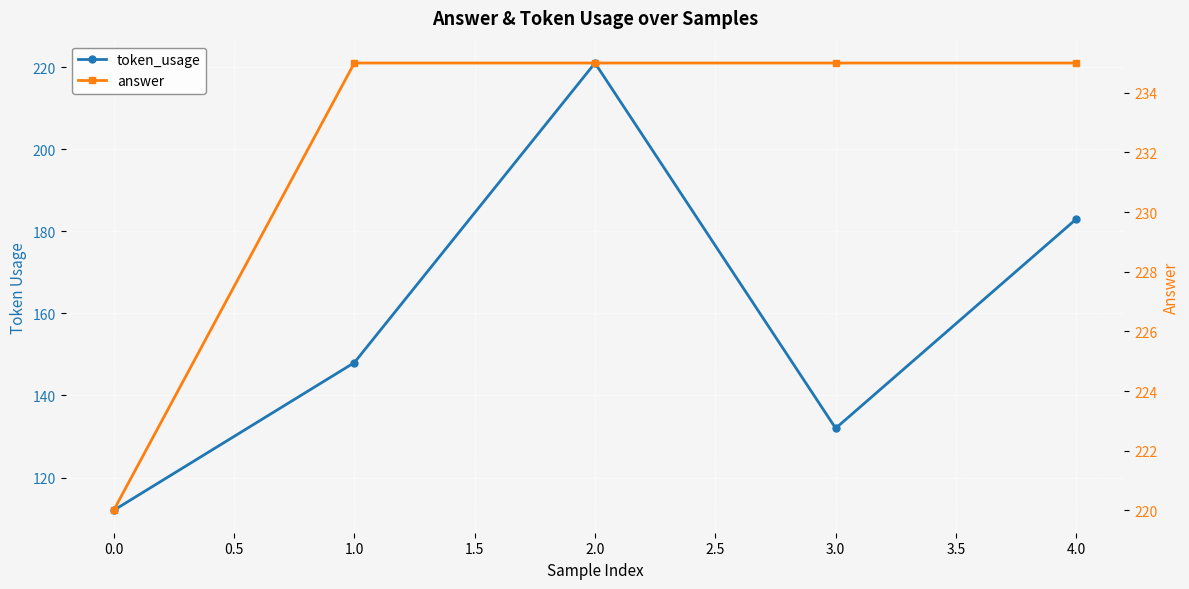

True or false: token_usage and answer cross at least once.

False